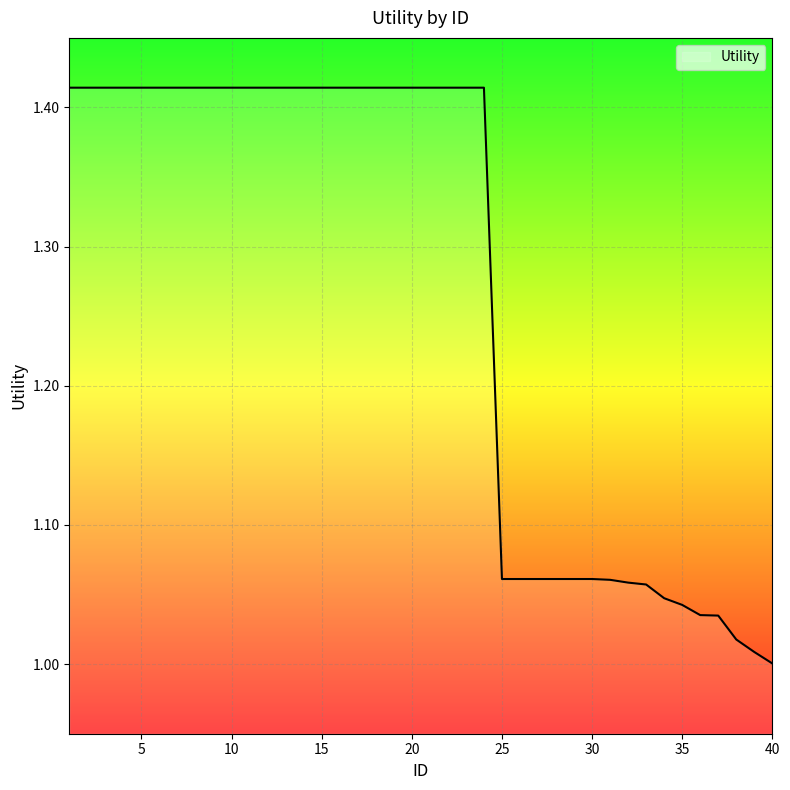

What is the difference between the maximum and minimum values?

0.4